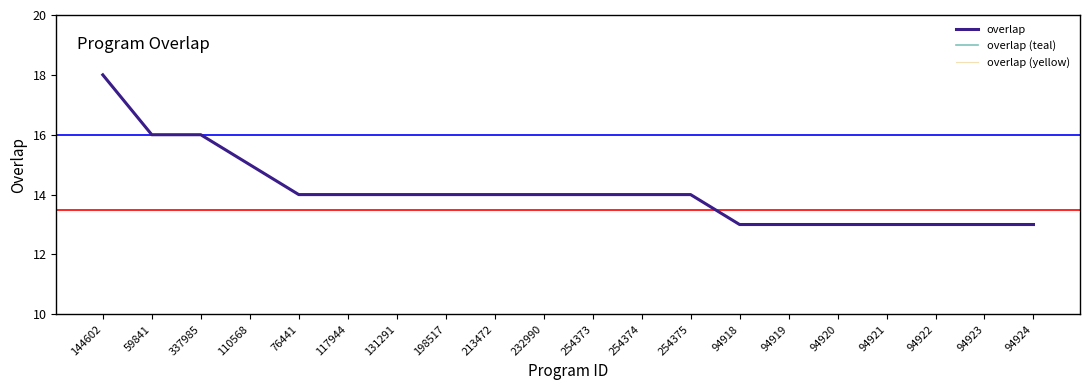

Which series changed the most between 59841 and 232990?

overlap